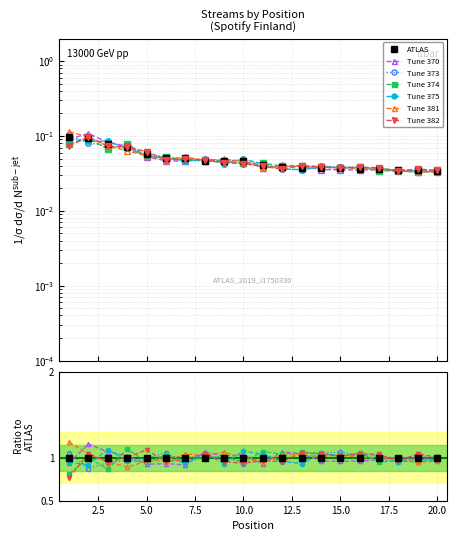

What is the difference between the maximum and minimum values?

0.1